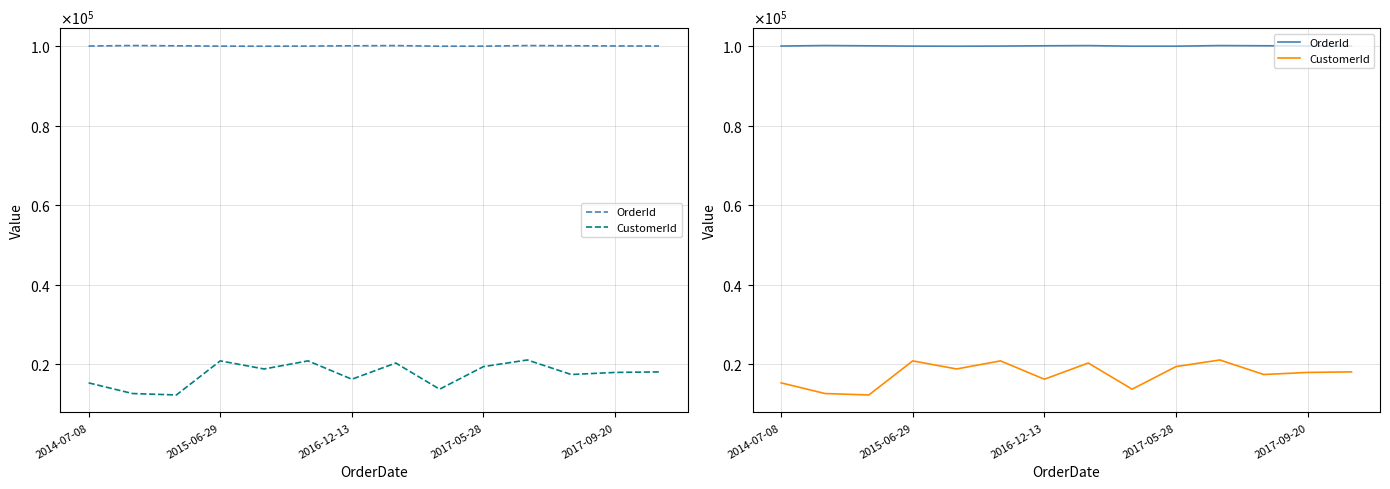

What value does the OrderId series have at 10?

100209